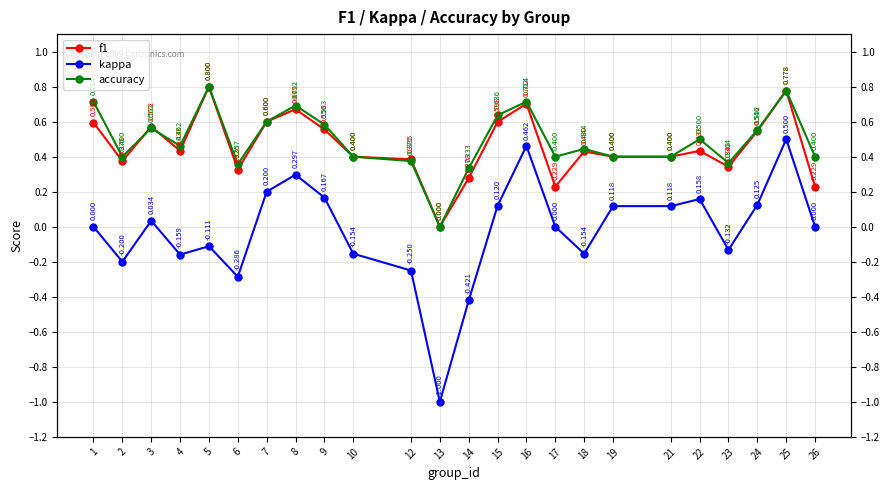

How many interior local valleys does the kappa series have?

6